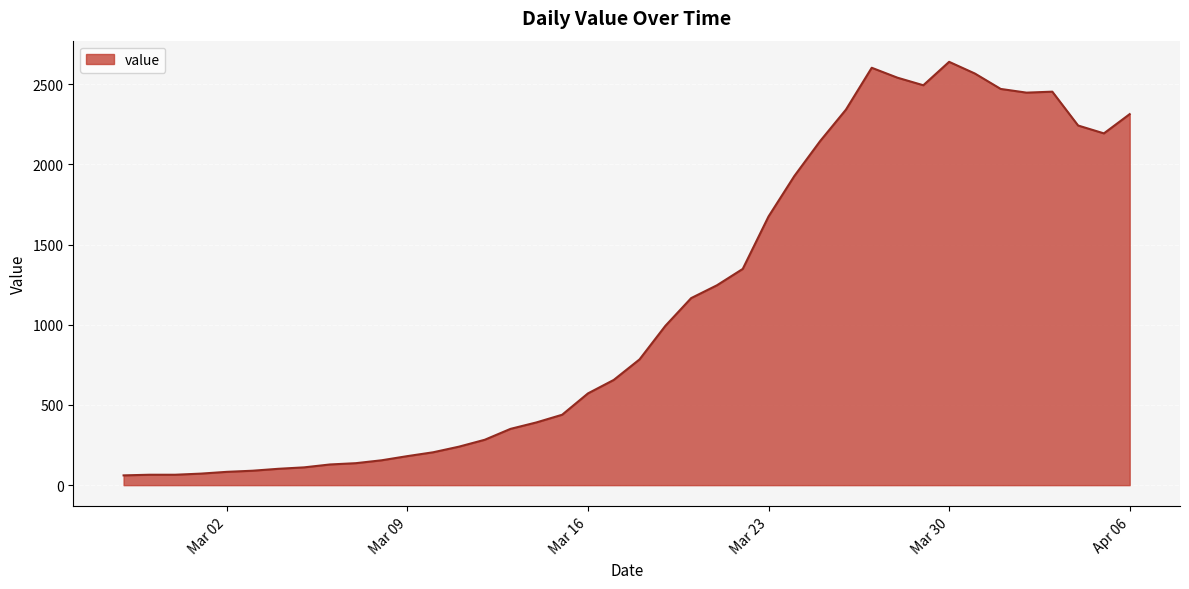

What is the greatest value displayed?

2639